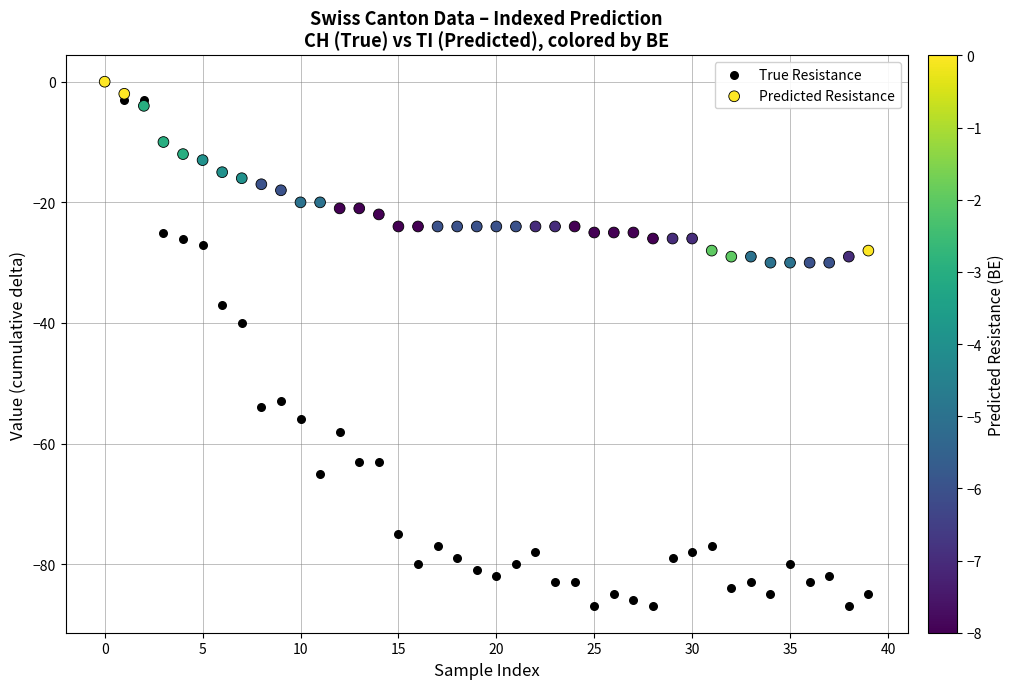

In the True Resistance series, what Y value is closest to -43?

-40